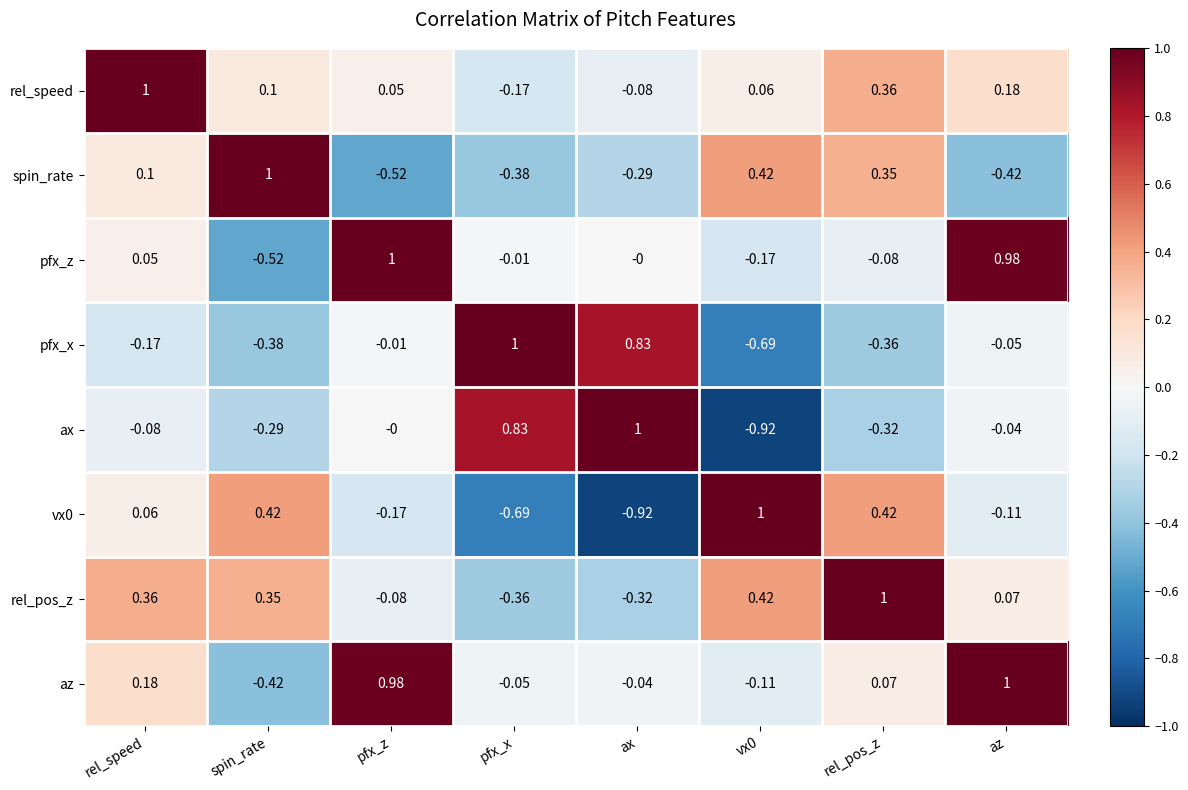

Which series has the largest total across all categories?

az